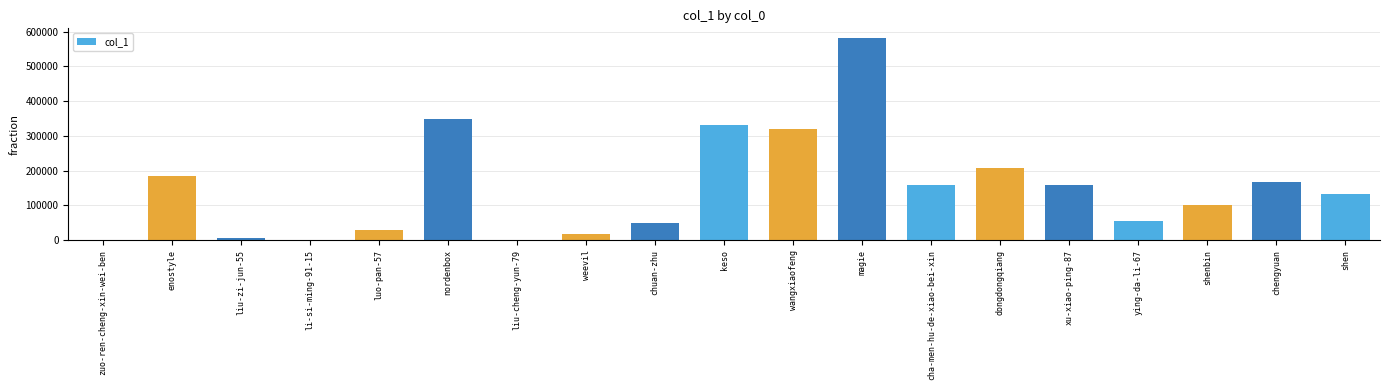

What is the sum of the values at weevil and dongdongqiang?

224311